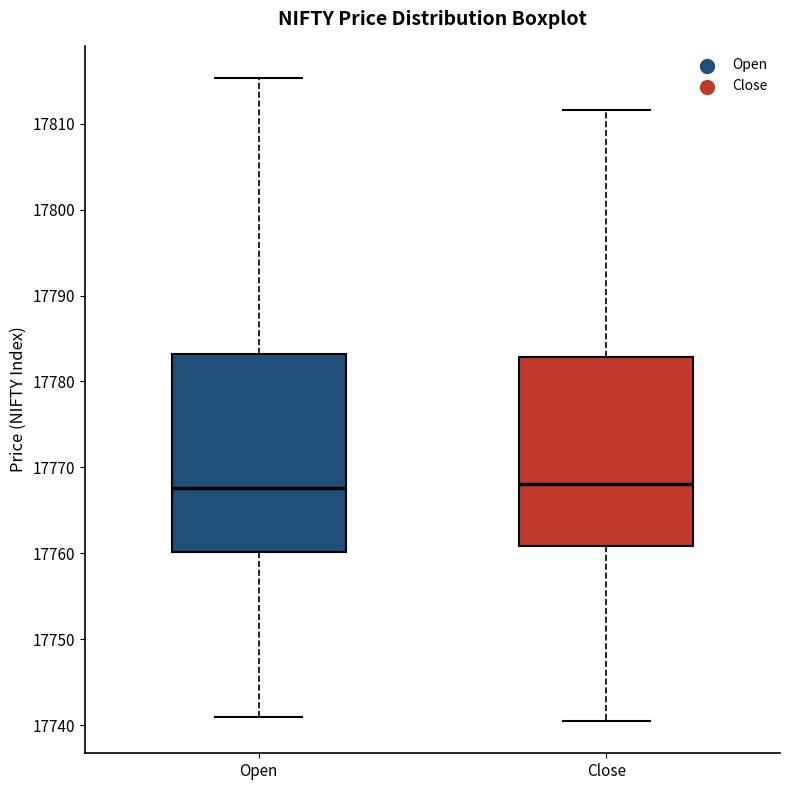

Reading left to right, read every box against the y-axis: the position of its median line, the range the box covers, and the ends of its whiskers. The values are not printed on the chart, so give them approximately, as read against the axis.

Open: median 17768, box 17760 to 17783, whiskers 17741 to 17815
Close: median 17768, box 17761 to 17783, whiskers 17741 to 17812